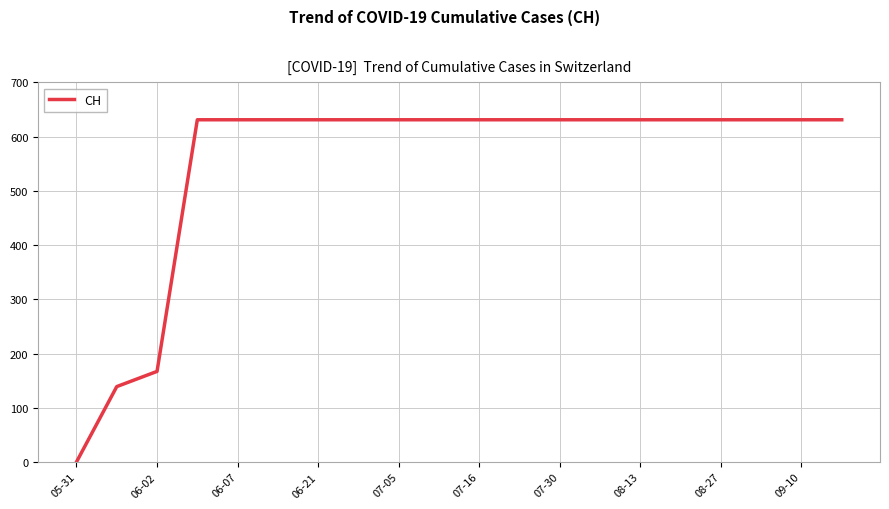

How many distinct data groups are displayed?

1